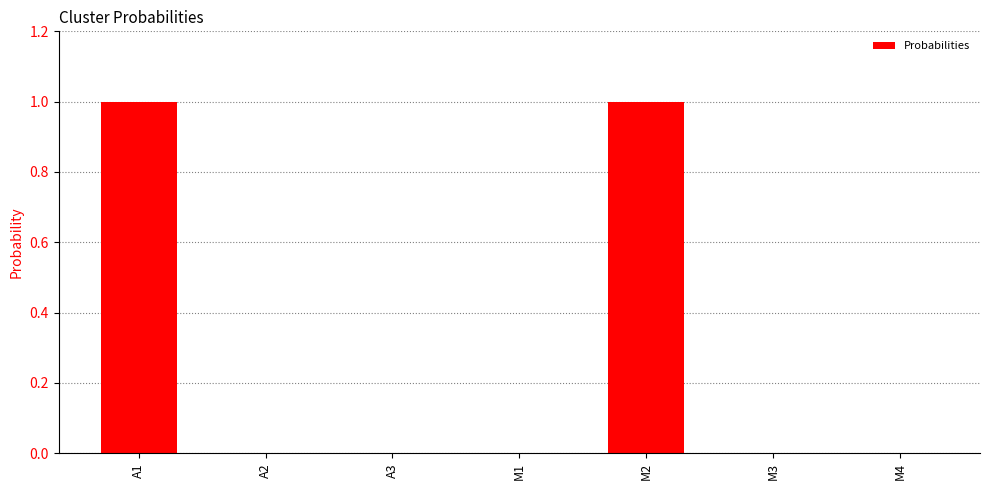

How many data points does each series have?

7